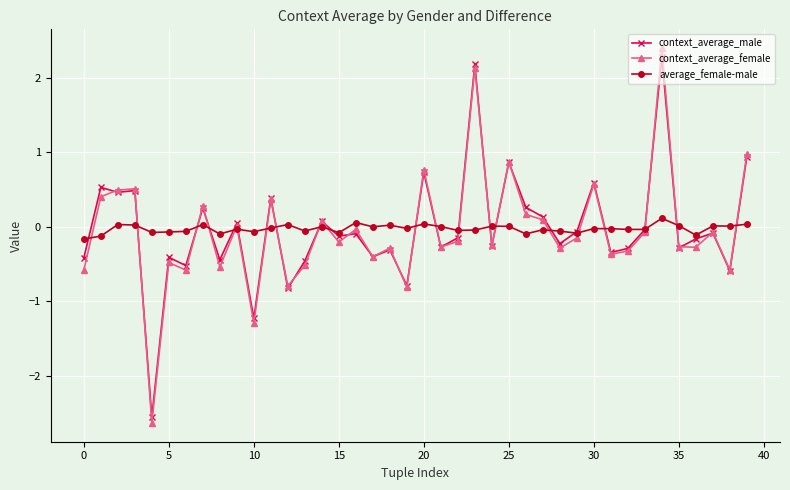

What is the maximum value for context_average_male?

2.3